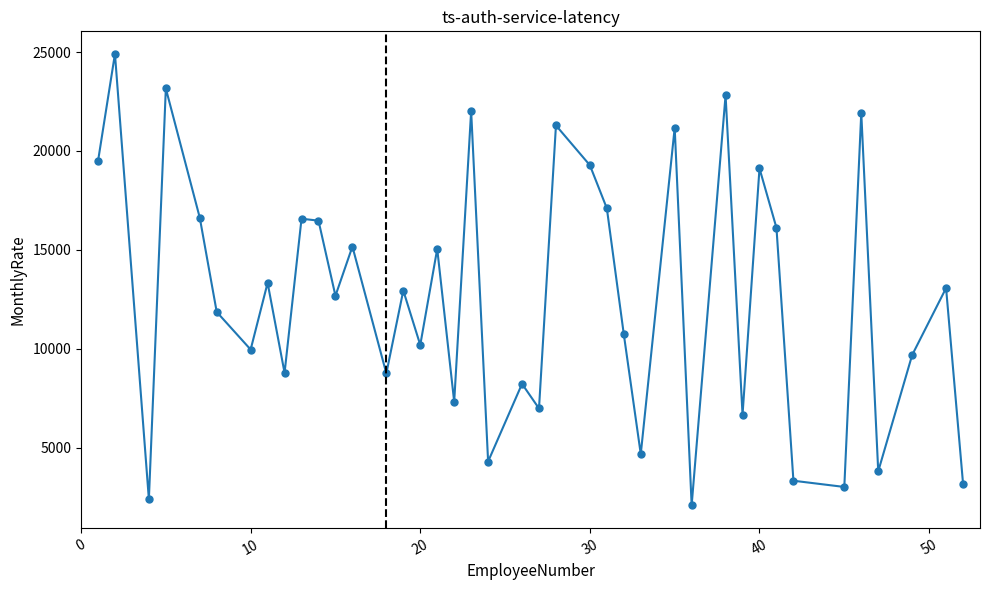

What is the difference between the maximum and second lowest values?

22511